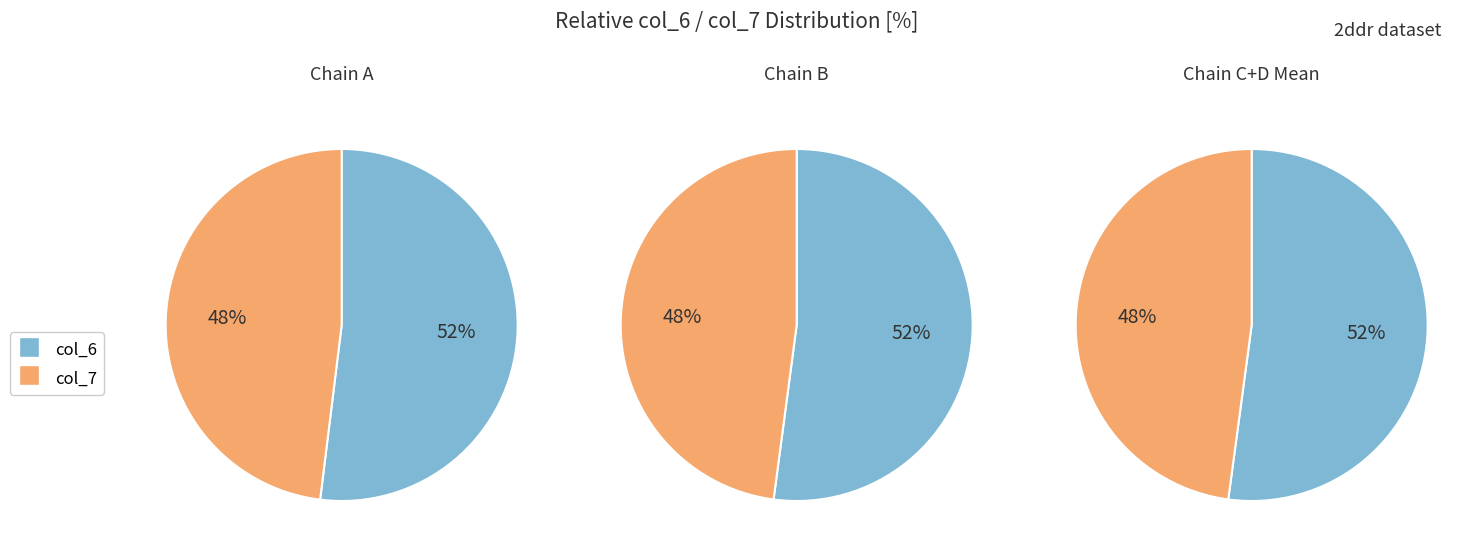

The 2ddrB166 slice represents 1% of the pie. True or false?

False